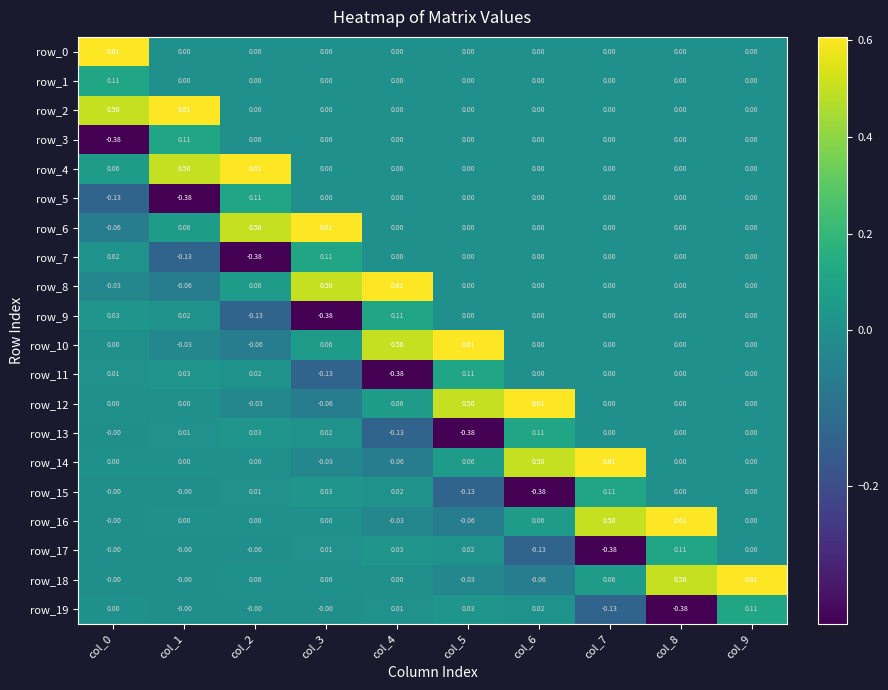

Is the value of row_13 at col_0 greater than the value of row_2 at col_1?

No